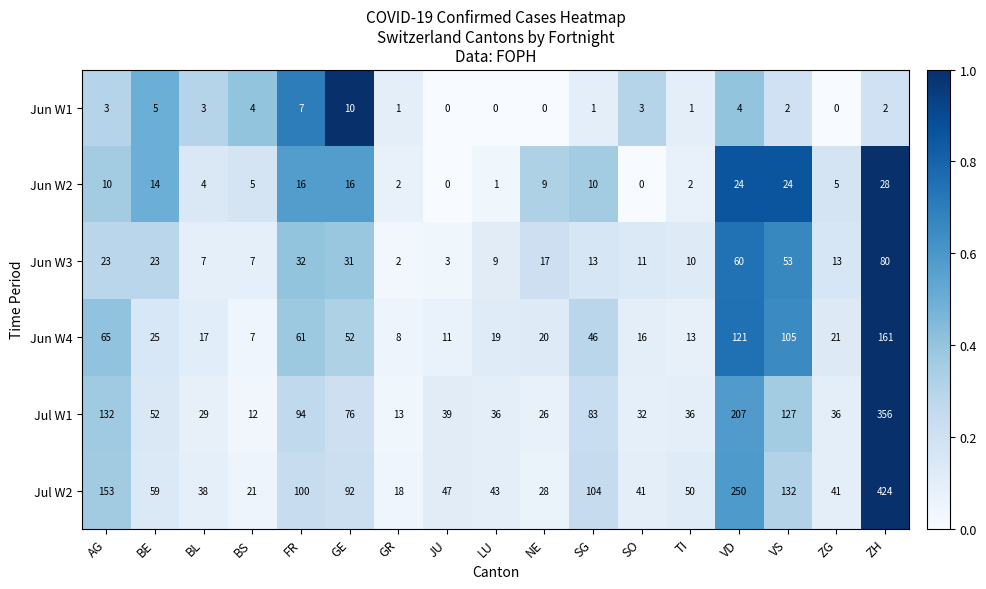

What is the greatest value displayed?

424